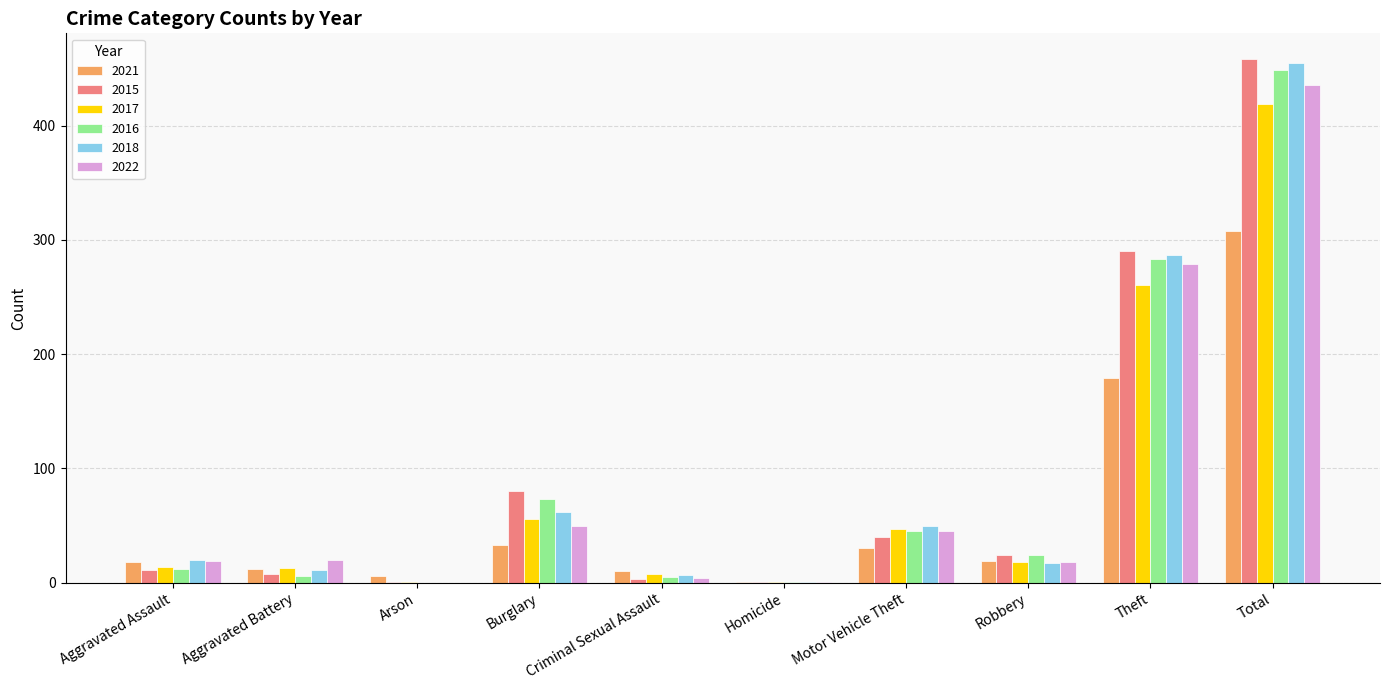

At which category does the chart reach its peak across all series?

Total